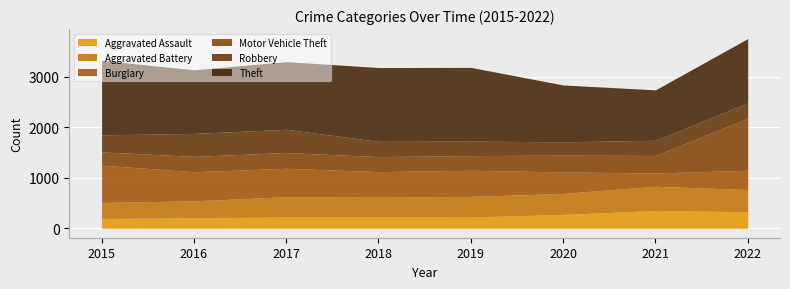

Reading right to left, list all the values displayed in this chart.

Aggravated Assault: 327	352	273	223	225	224	206	194
Aggravated Battery: 439	479	416	407	389	400	336	316
Burglary: 382	261	425	517	506	562	576	738
Motor Vehicle Theft: 1028	348	333	290	298	312	304	263
Robbery: 304	300	263	287	301	460	454	337
Theft: 1273	998	1125	1459	1461	1339	1259	1474